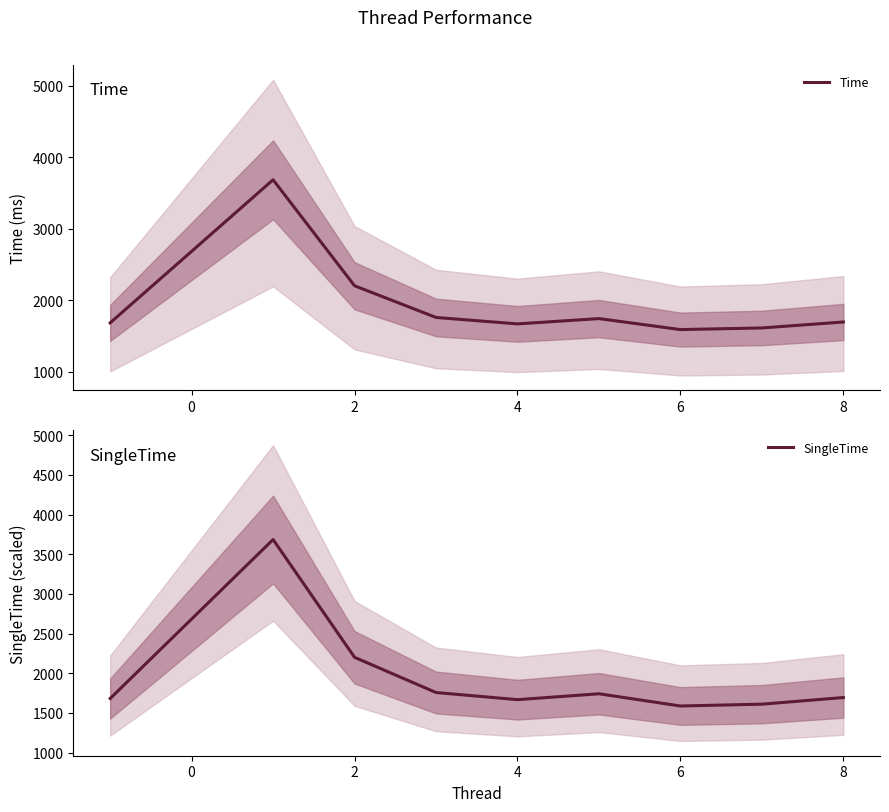

Where is the first local minimum for SingleTime?

4